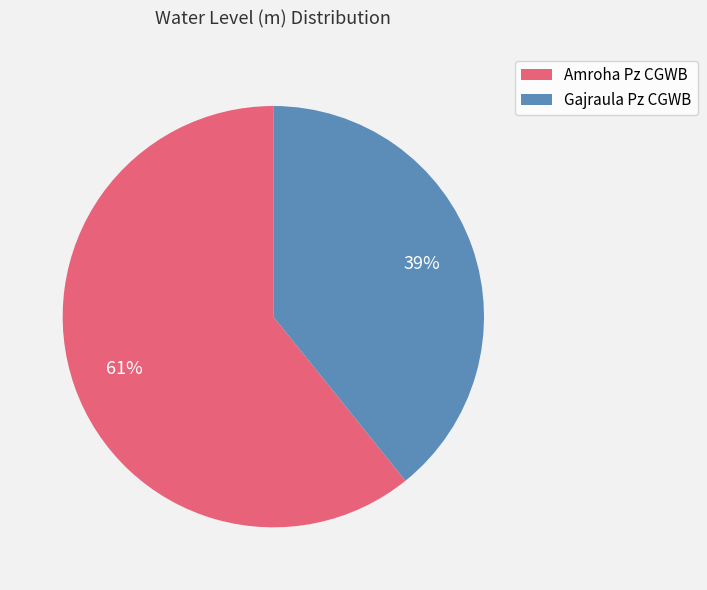

Which has a higher value, Gajraula Pz CGWB or Amroha Pz CGWB?

Amroha Pz CGWB